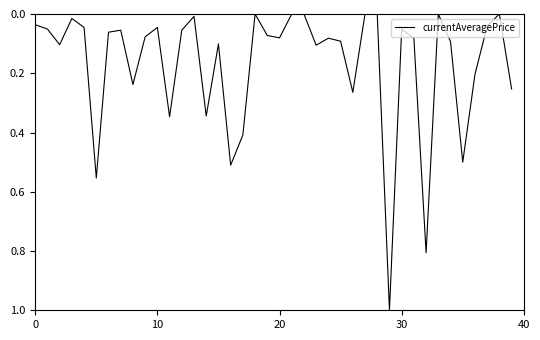

What is the difference between the maximum and minimum values?

1.0